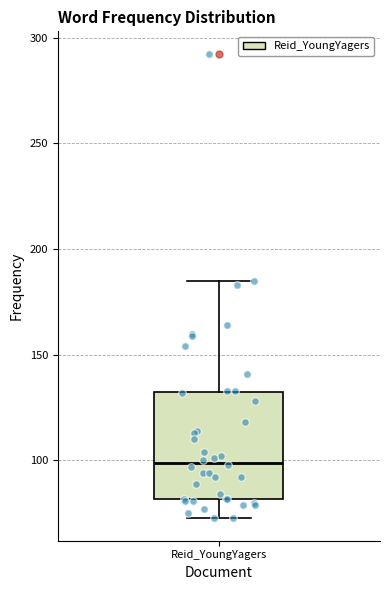

Read this box plot against the y-axis: the position of the median line, the range covered by the box, and the ends of both whiskers. The values are not printed on the chart, so give them approximately, as read against the axis.

median 100, box 80 to 130, whiskers 75 to 185